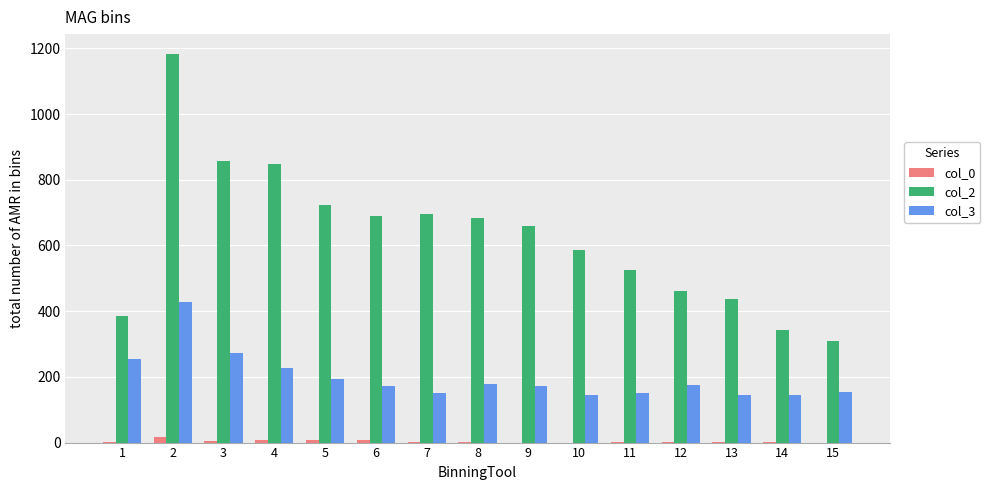

Which series has the largest total across all categories?

col_2